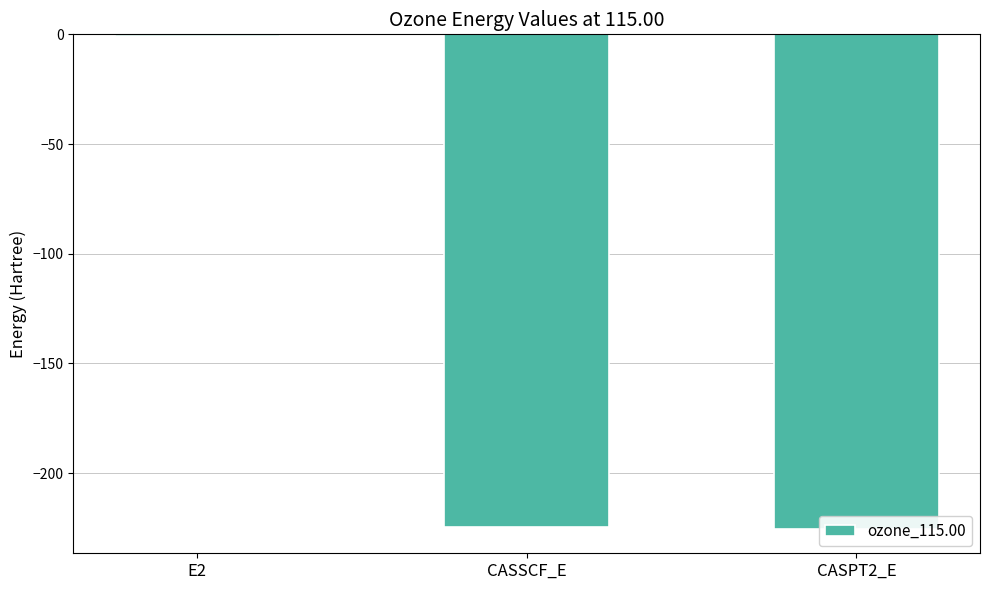

What is the average value?

-150.2